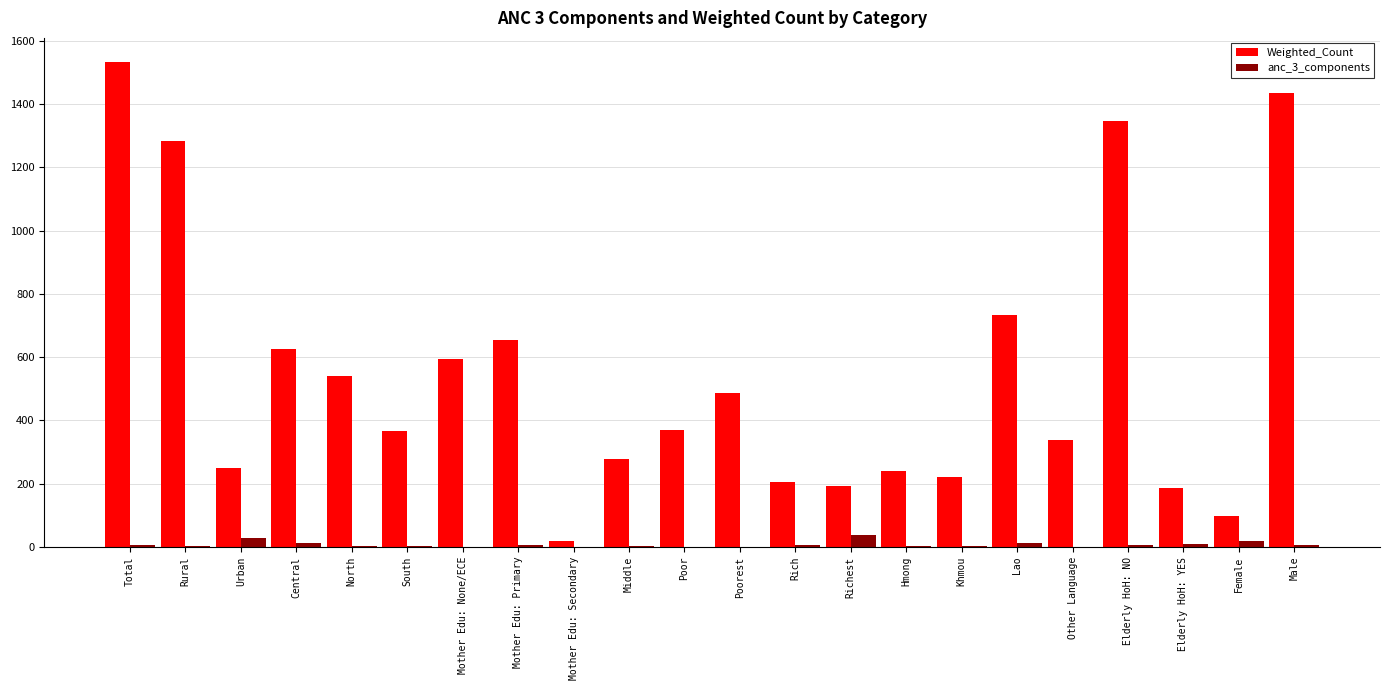

What is the greatest value displayed?

1532.2